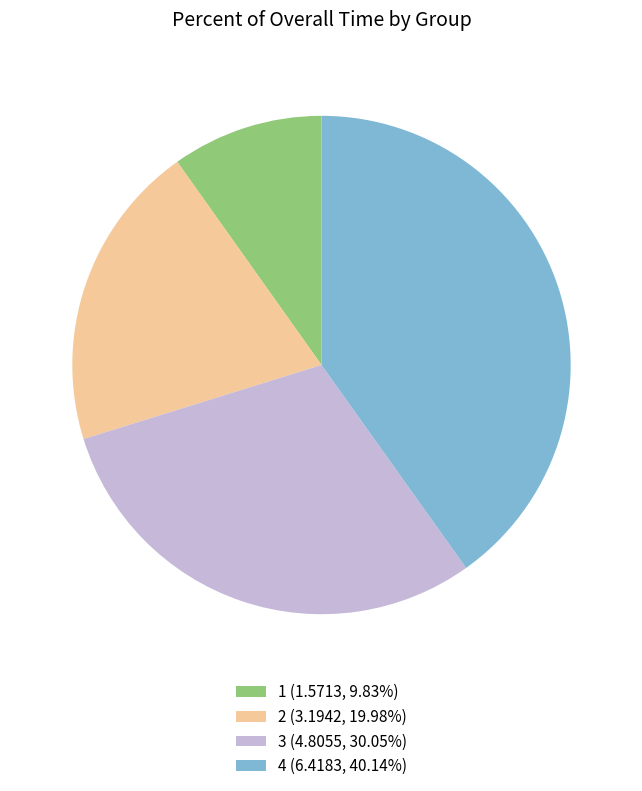

Rank the categories by value from highest to lowest.

4, 3, 2, 1